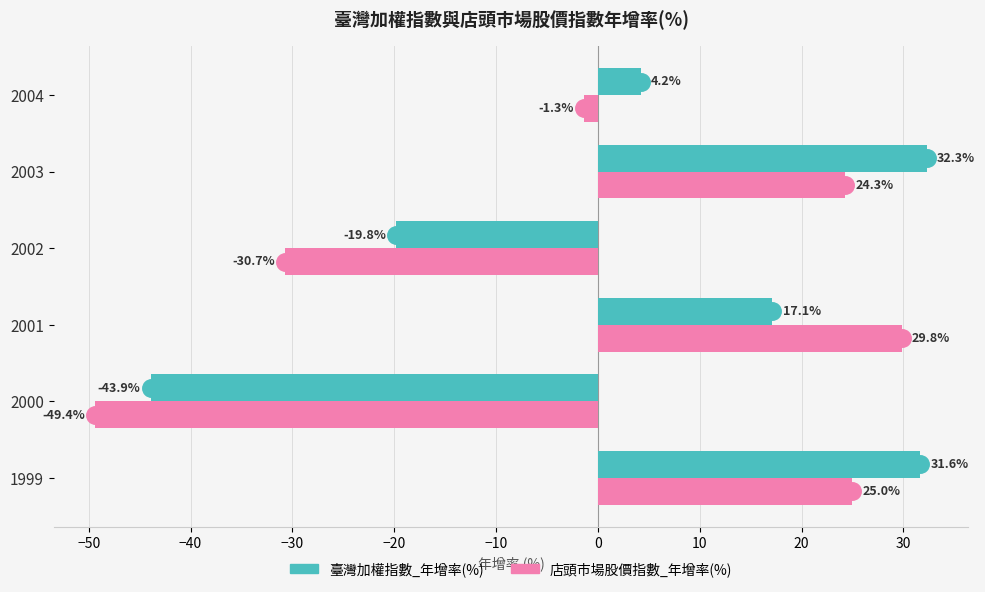

Which series has the largest total across all categories?

臺灣加權指數_年增率(%)